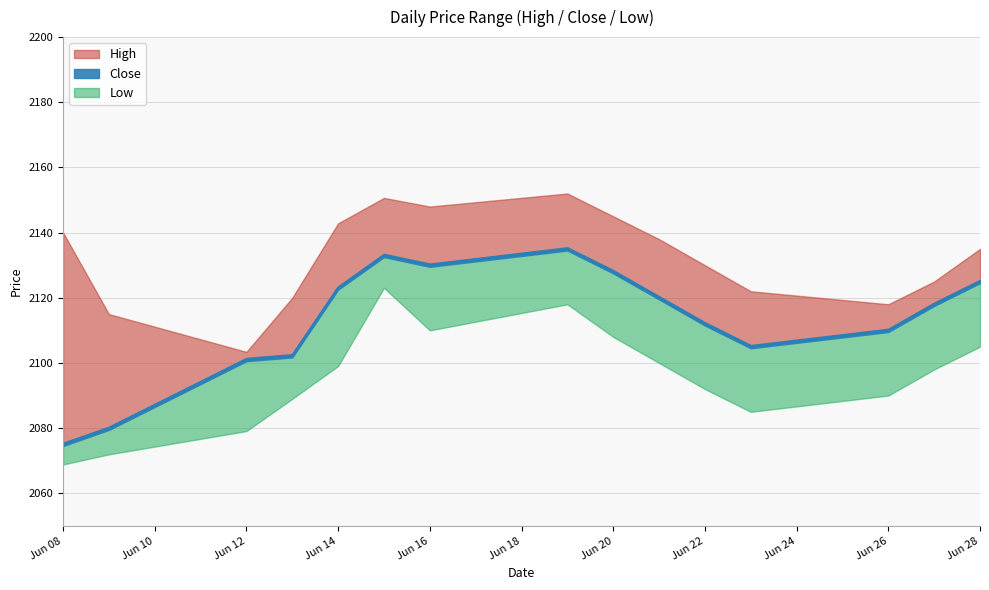

Reading right to left, extract all data points from this chart.

High: 2135.0	2125.0	2118.0	2122.0	2130.0	2138.0	2145.0	2152.0	2148.0	2150.7	2142.8	2120.0	2103.4	2115.0	2140.1
Close: 2125.0	2118.0	2110.0	2105.0	2112.0	2120.0	2128.0	2135.0	2130.0	2133.0	2123.0	2102.2	2101.1	2079.9	2075.0
Low: 2105.0	2098.0	2090.0	2085.0	2092.0	2100.0	2108.0	2118.0	2110.0	2123.1	2099.1	2089.0	2079.1	2071.9	2068.8